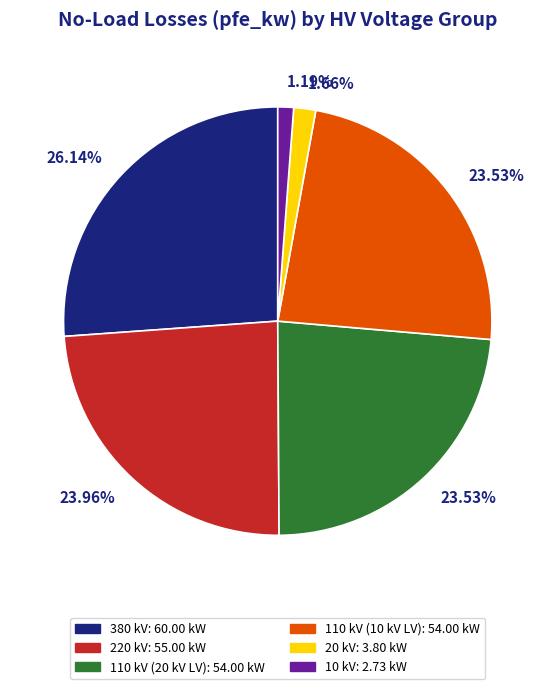

Does any single category account for the majority?

No